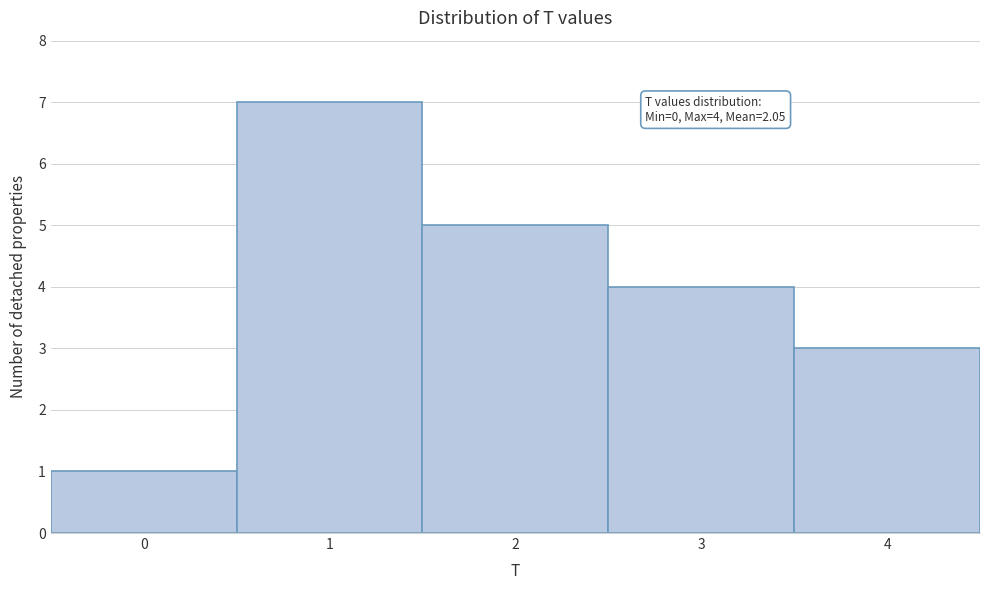

Reading right to left, list all the values displayed in this chart.

4=3	3=4	2=5	1=7	0=1